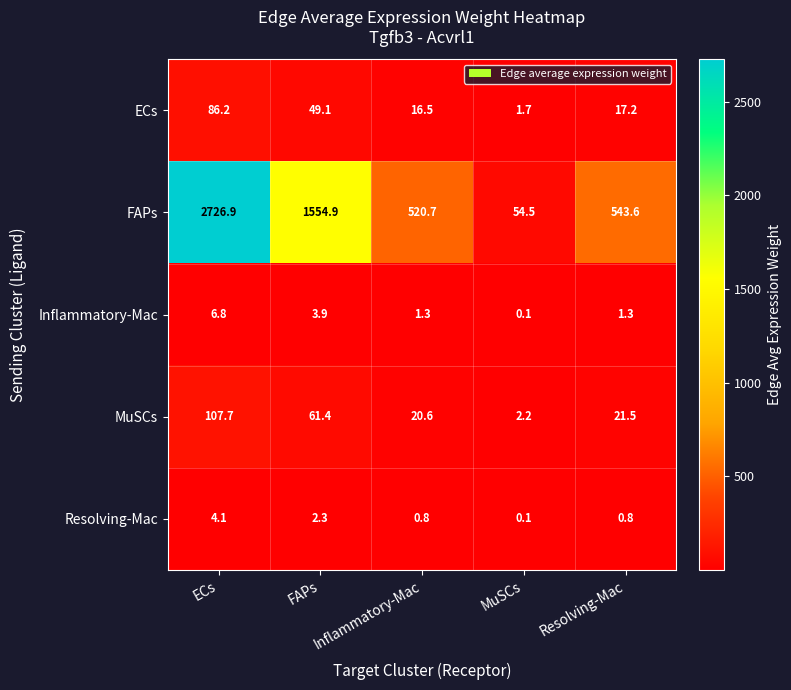

The ECs series shows 142.5 at ECs. True or false?

False